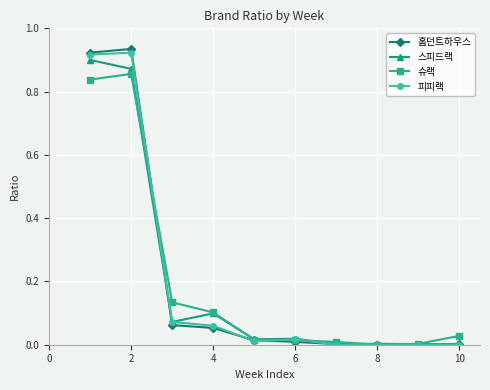

True or false: 스피드랙 has more than 1 interior local peaks.

True